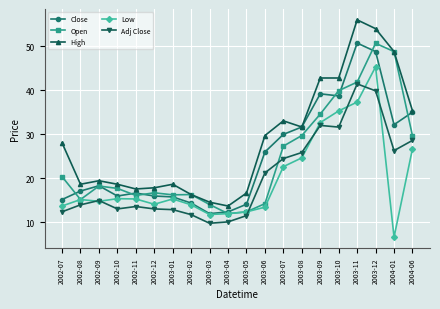

What is the difference between the highest and lowest values at 2003-08?

7.0